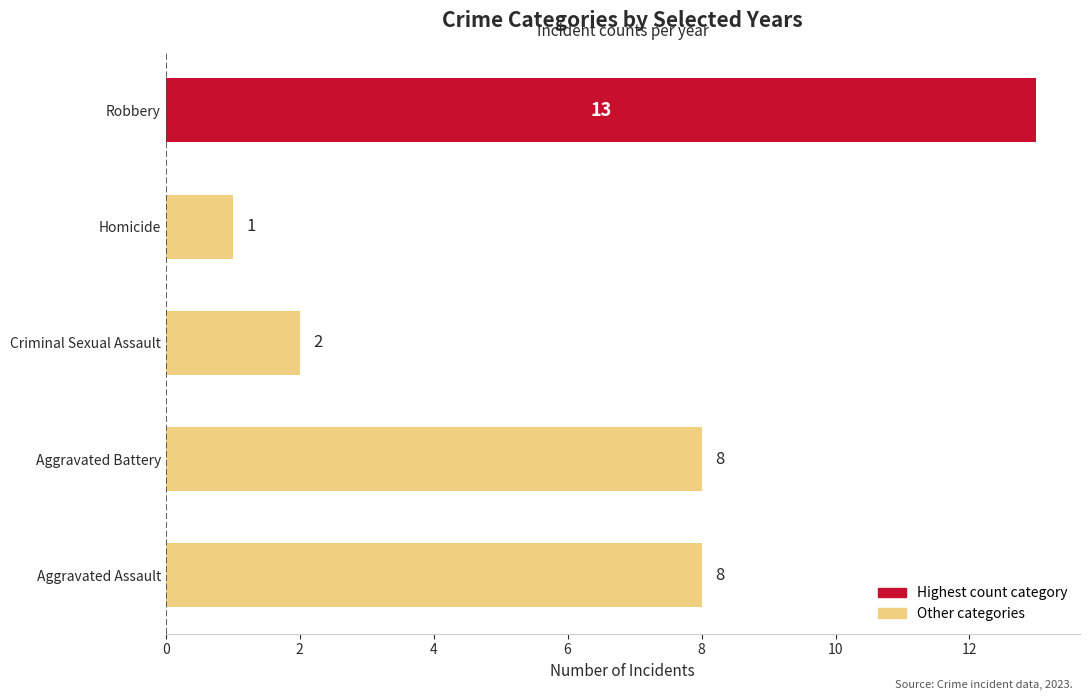

Count the number of data series in this chart.

1